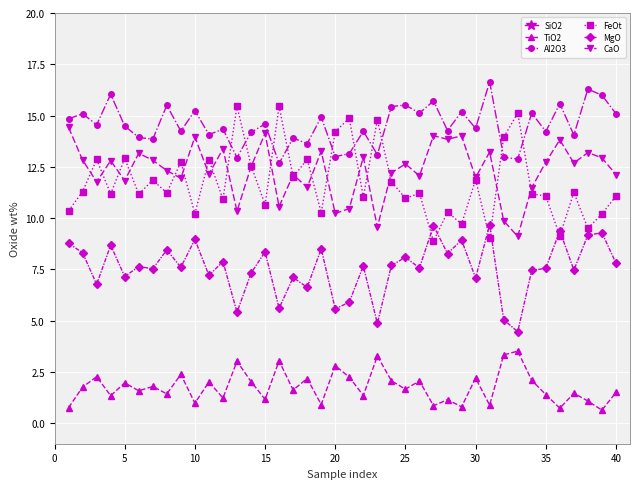

The value of TiO2 at 35 is 1.4. True or false?

True